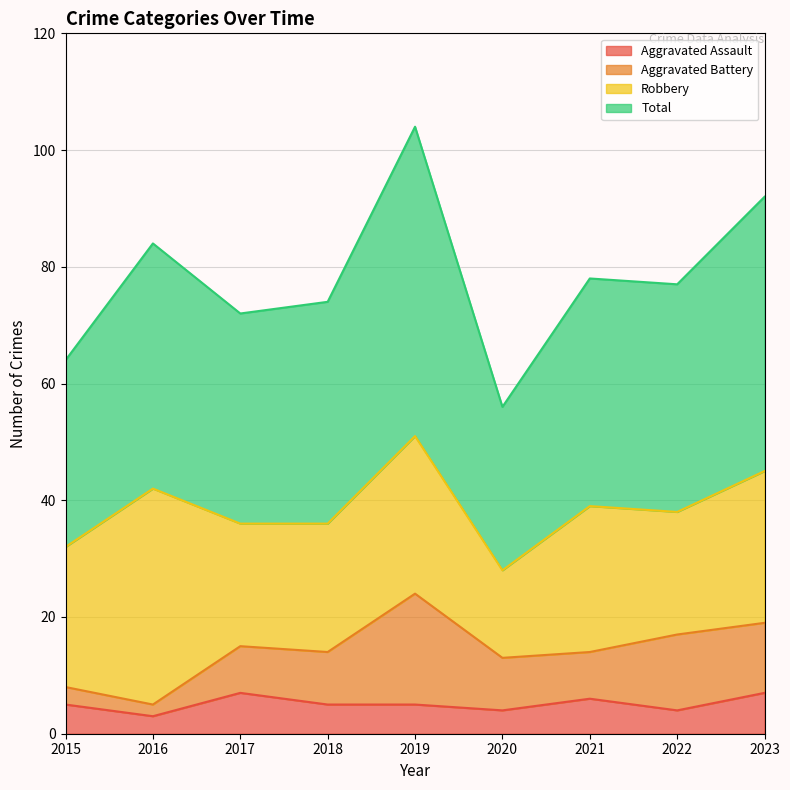

What is the maximum value for Aggravated Assault?

7